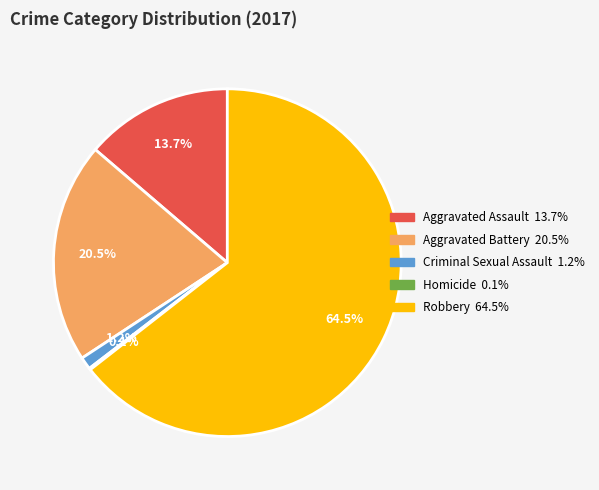

What is the total percentage of Aggravated Battery and Criminal Sexual Assault?

21.7%